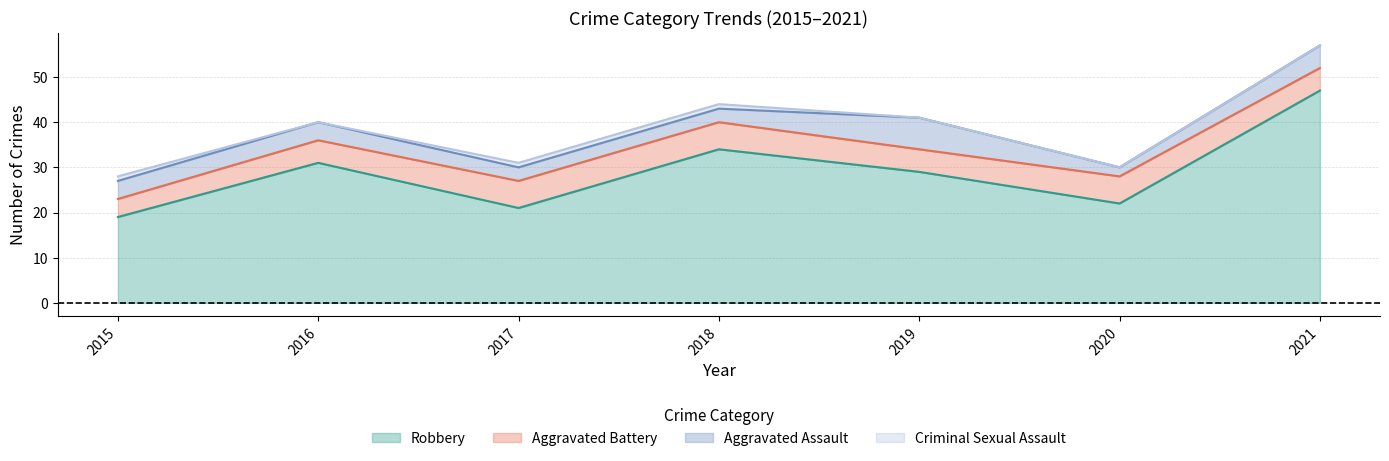

The value of Aggravated Battery at 2018 is 2. True or false?

False